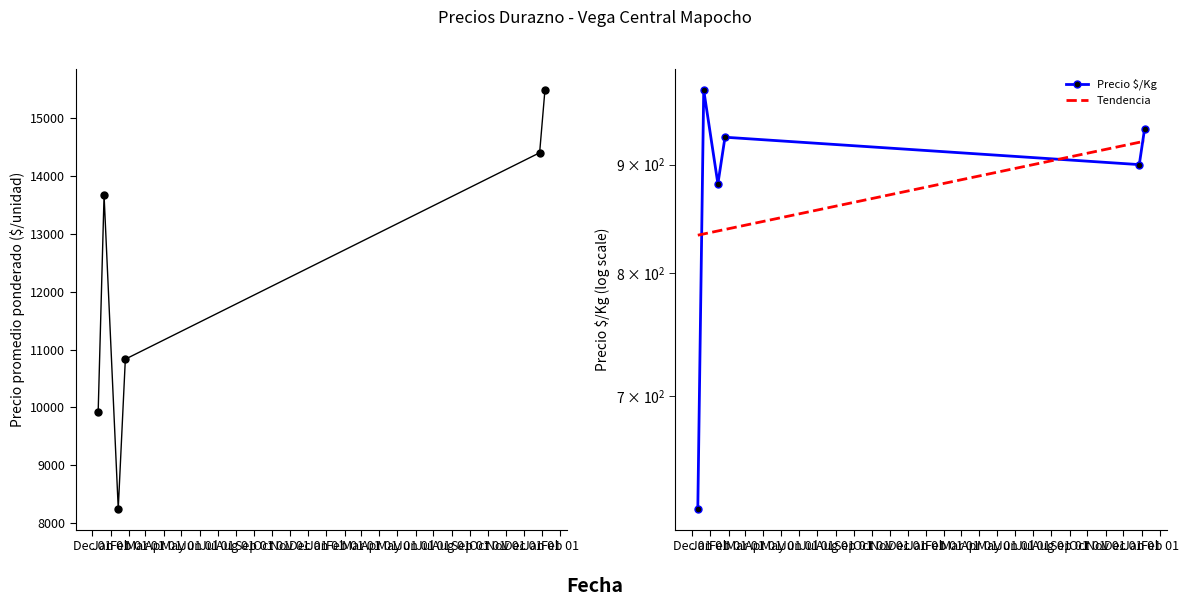

What is the sum of all Precio promedio ponderado values?

72550.9